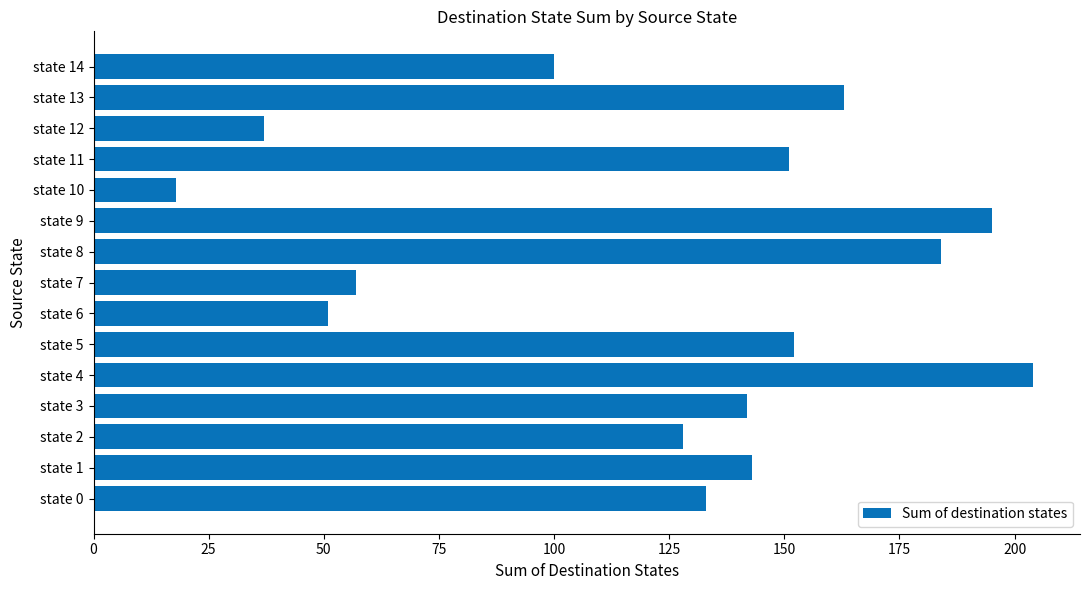

What is the difference between the second highest and second lowest values?

158